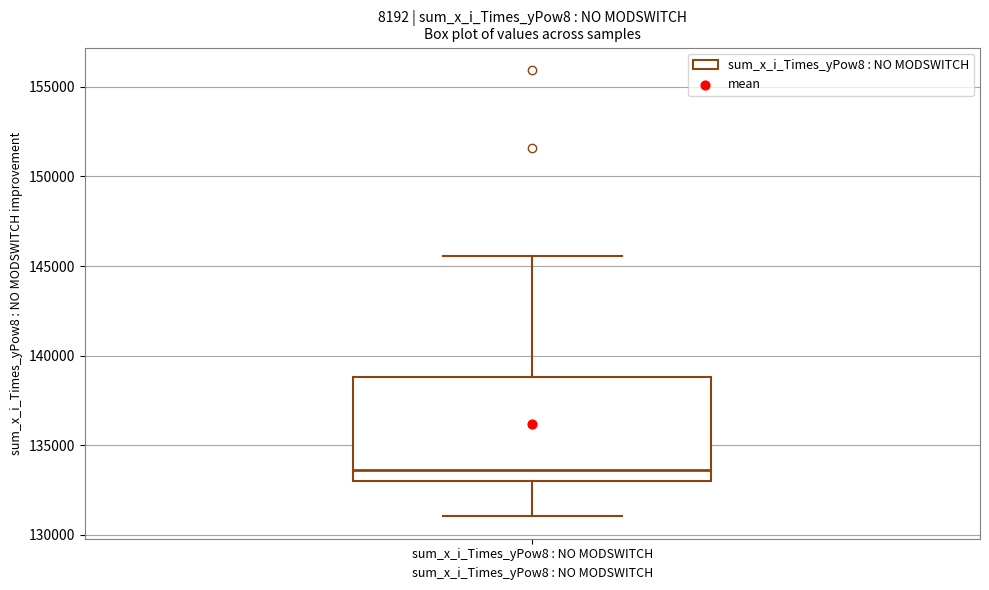

Where is the upper edge of the box for sum_x_i_Times_yPow8 : NO MODSWITCH on the y-axis? The values are not printed on the chart, so give them approximately, as read against the axis.

139000